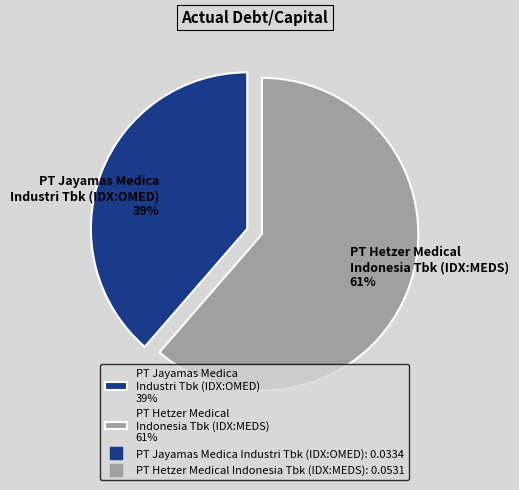

To the nearest percent, what is the combined percentage of PT Hetzer Medical Indonesia Tbk (IDX:MEDS) 61% and PT Jayamas Medica Industri Tbk (IDX:OMED) 39%?

100%